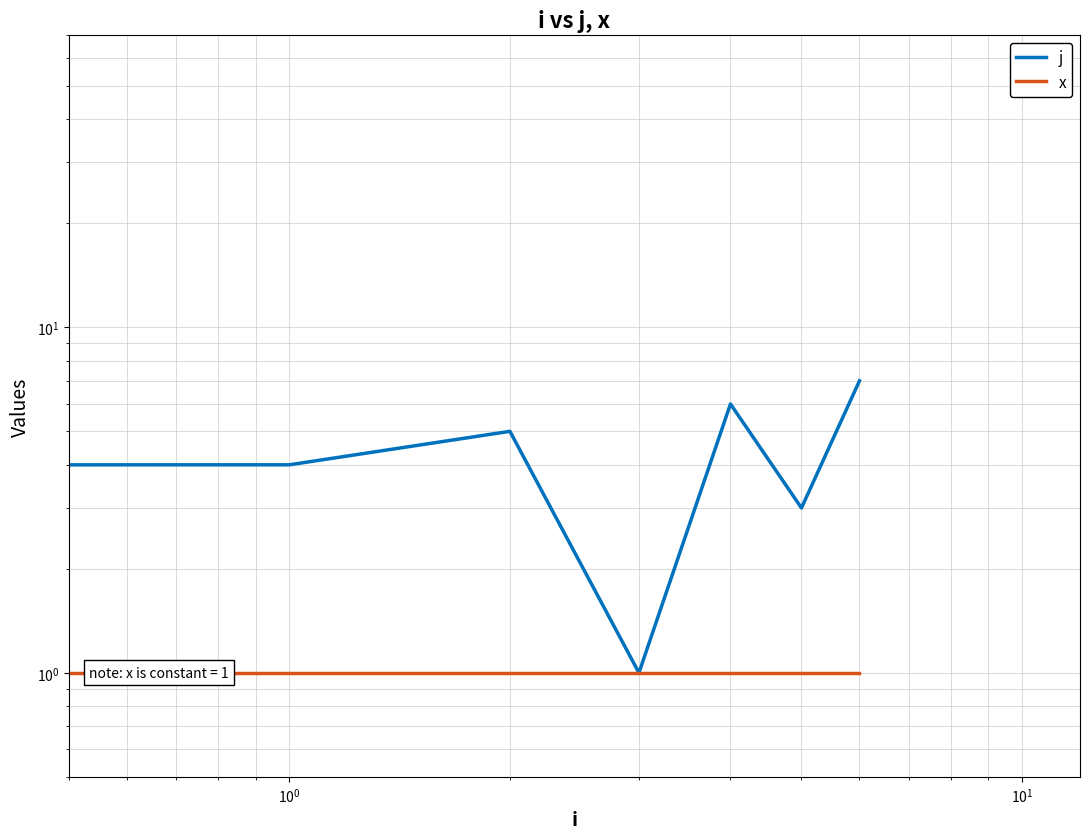

The value of x at $\mathdefault{10^{0}}$ is 2. True or false?

False